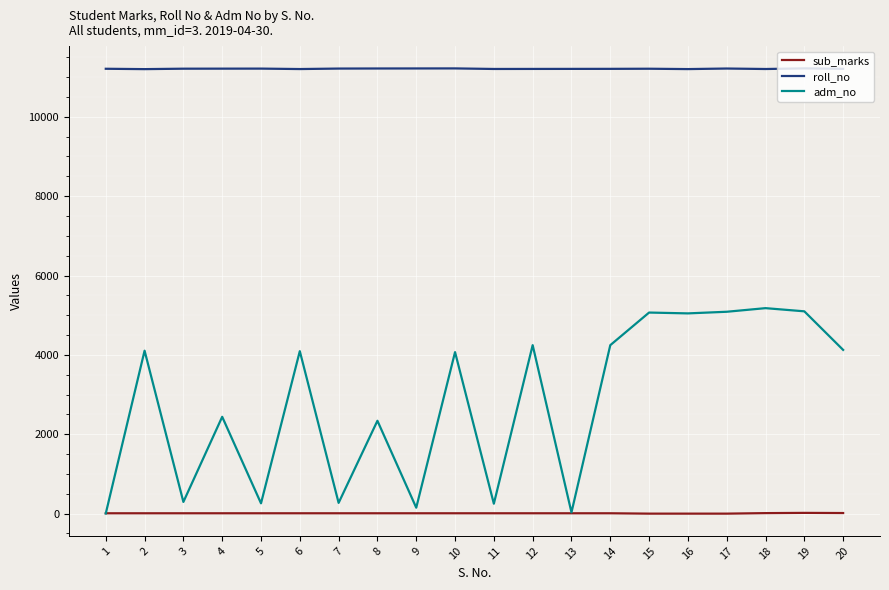

Which series has the widest spread of values?

adm_no